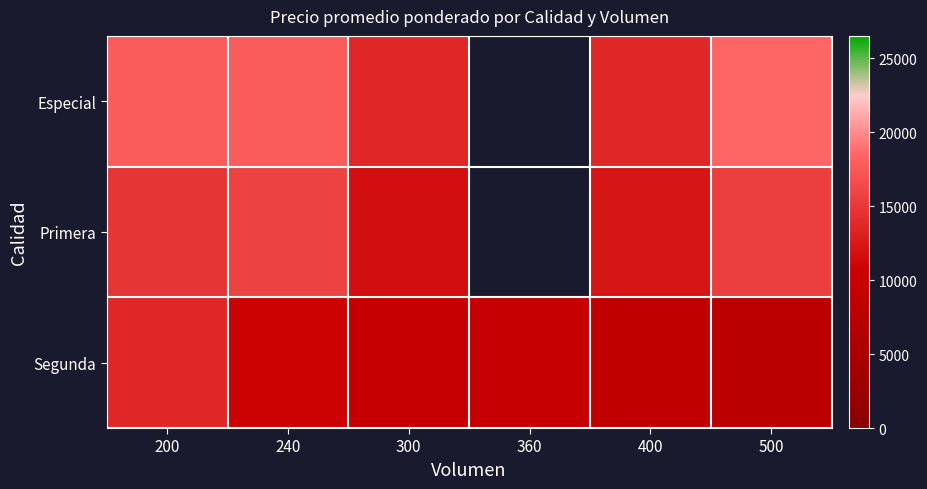

At which label does Especial reach its minimum?

300